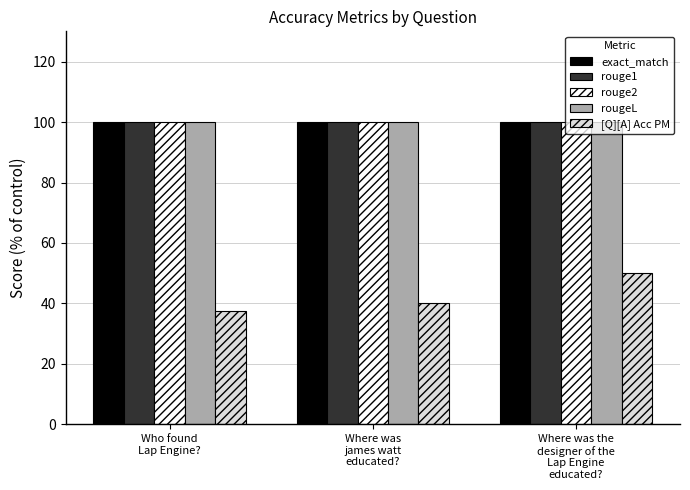

The rouge2 series shows 100.0 at Who found
Lap Engine?. True or false?

True